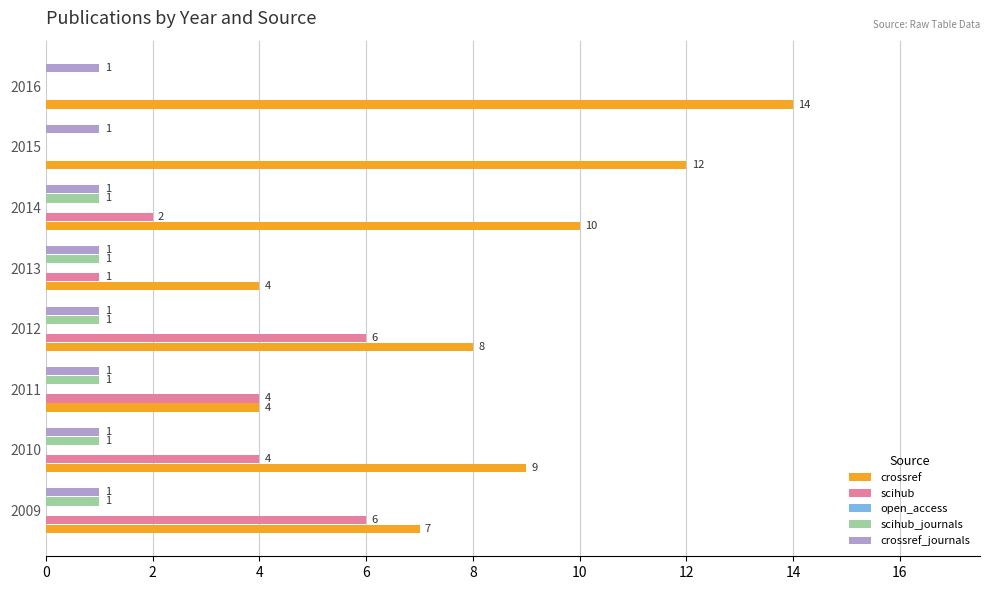

What is the maximum value shown in the chart?

14